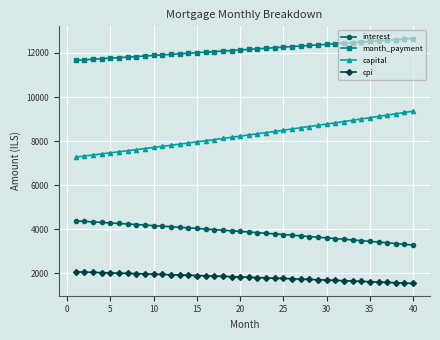

What is the maximum value for capital?

9358.9